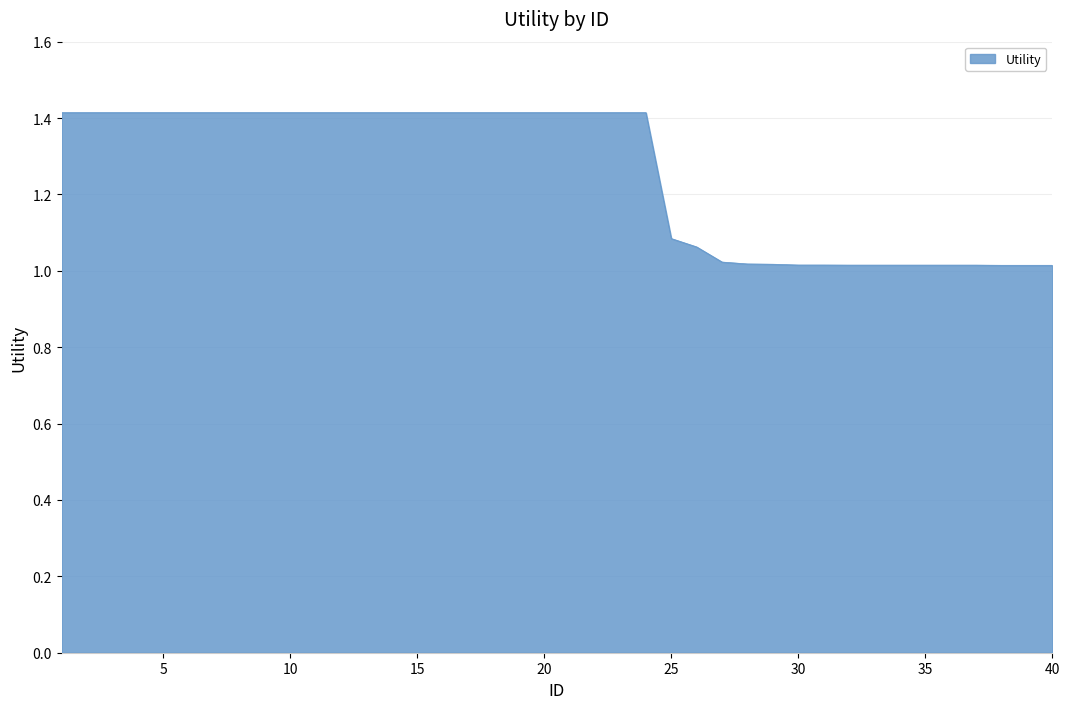

What is the difference between the maximum and minimum values?

0.4